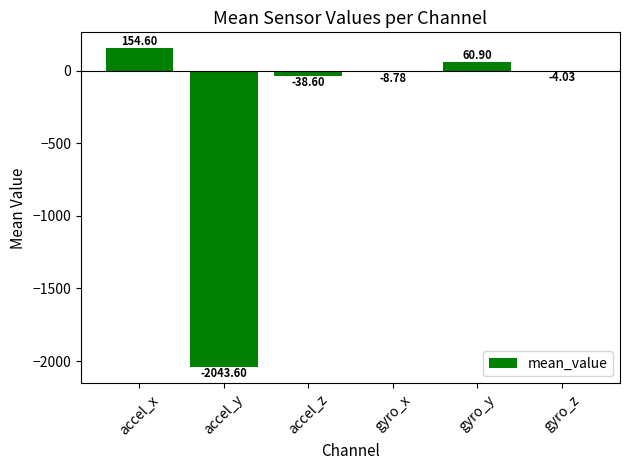

At which label does the data first exceed -4?

accel_x